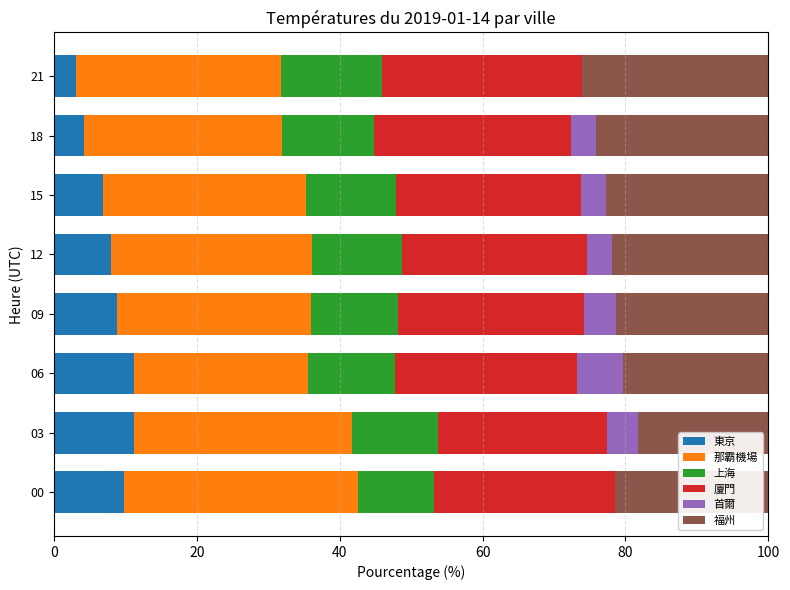

What is the total value across all series at 09?

100.0